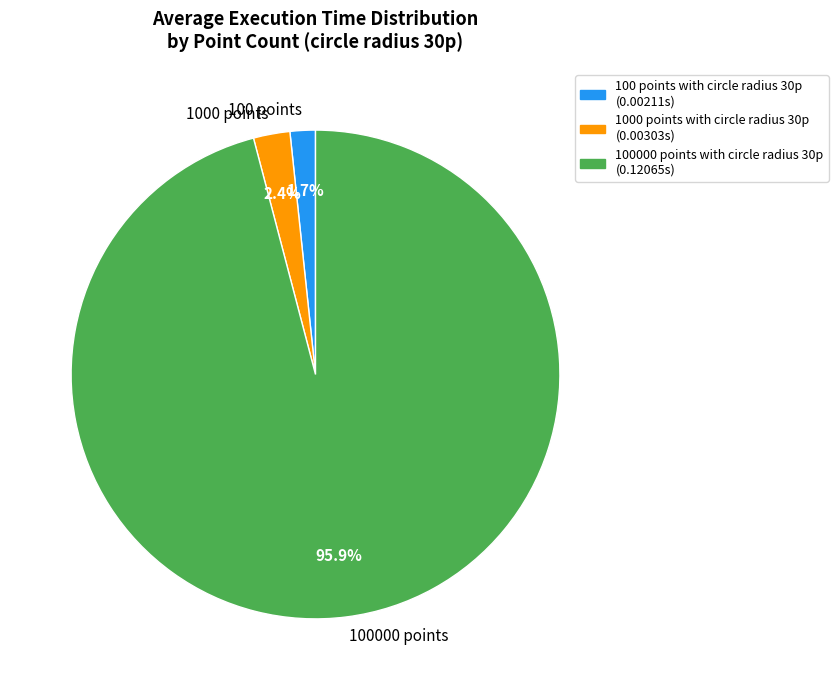

Is 100000 points with circle radius 30p the majority of the pie?

Yes